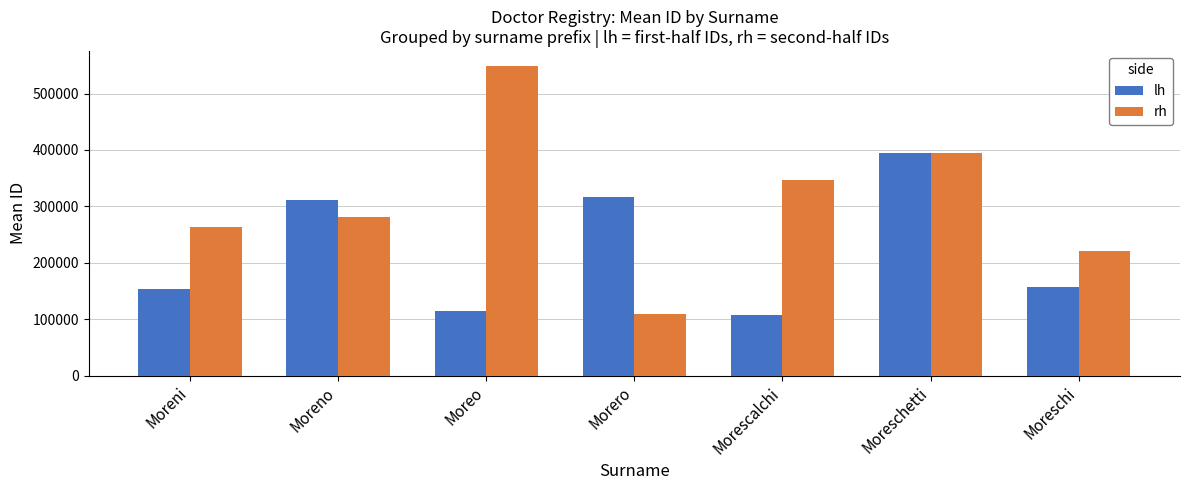

The value of rh at Morescalchi is 346445. True or false?

True